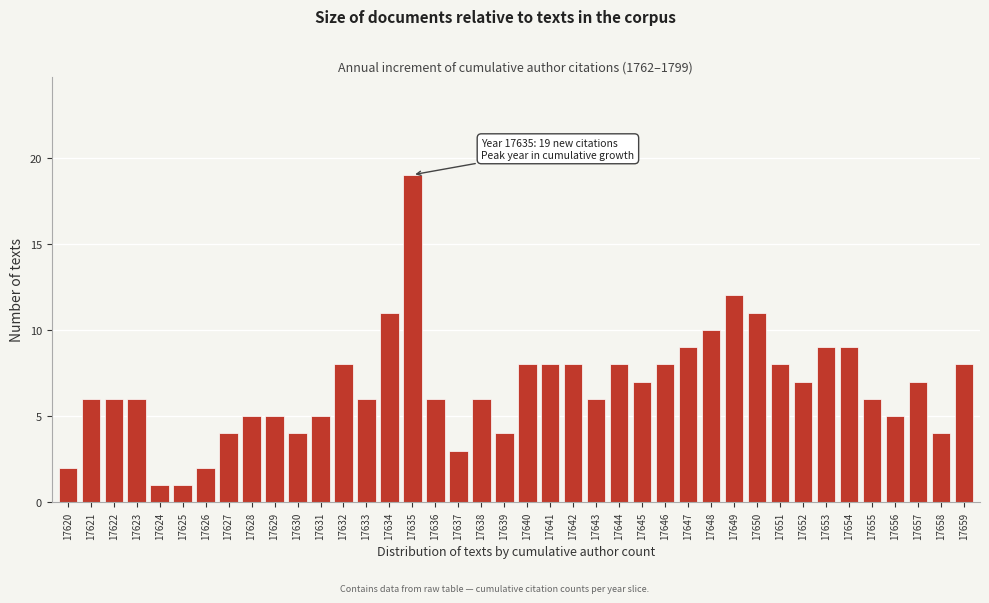

Approximately how many times larger is the value at 17632 compared to 17622?

1.3